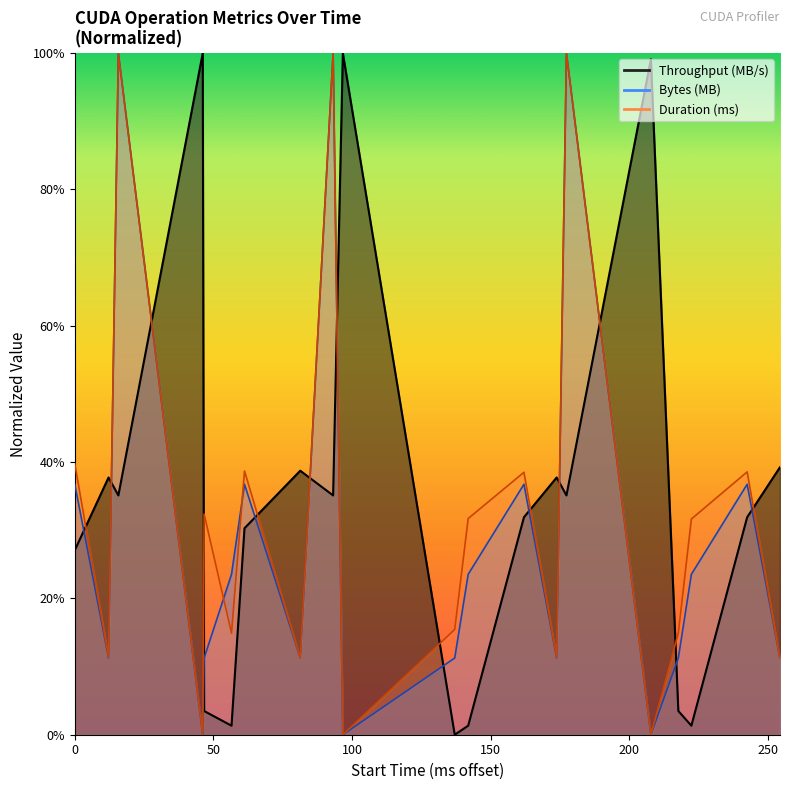

True or false: Duration (ns) and Bytes (MB) cross at least once.

True